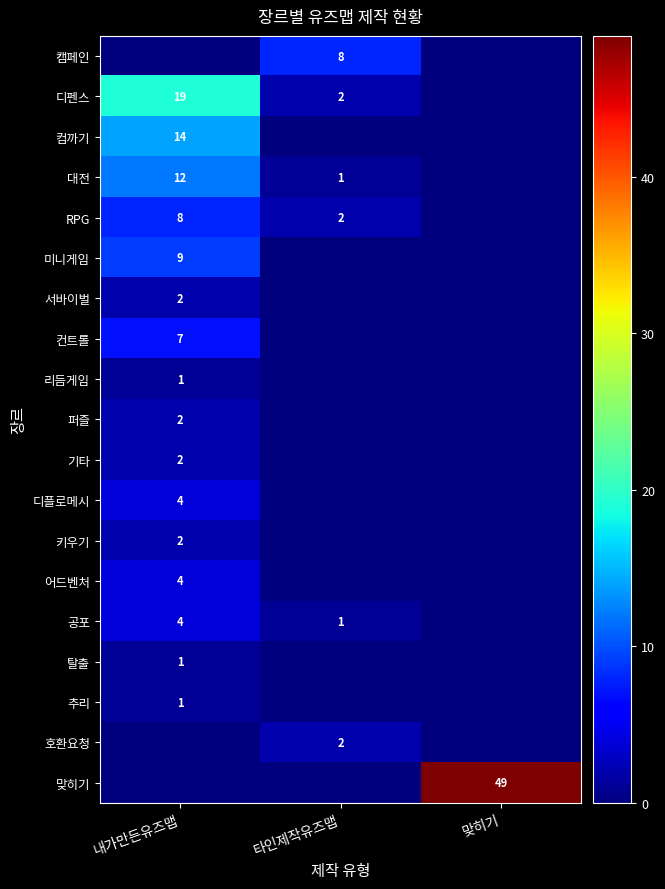

Is it true that 미니게임 equals 9 at 내가만든유즈맵?

True